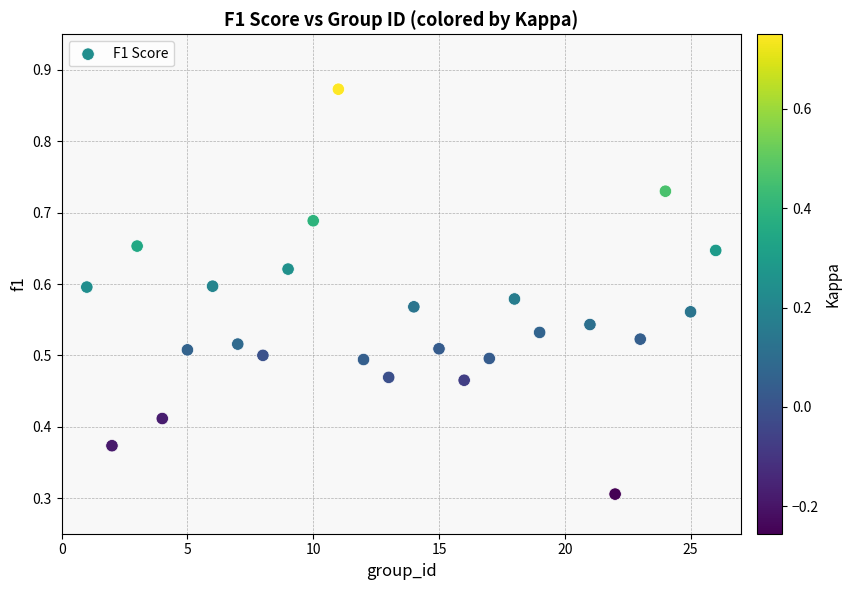

What Y value in the scatter plot is closest to 0?

0.3